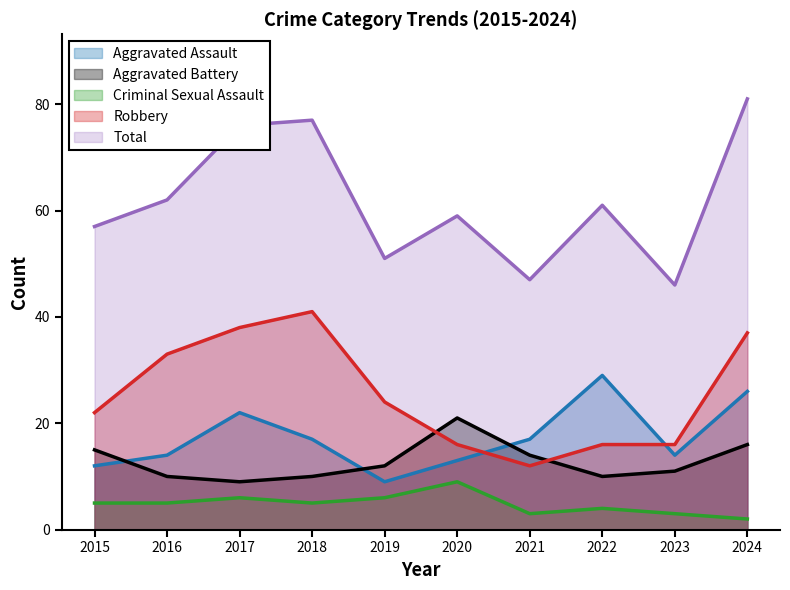

What is the difference between the maximum and minimum values in the Robbery series?

29